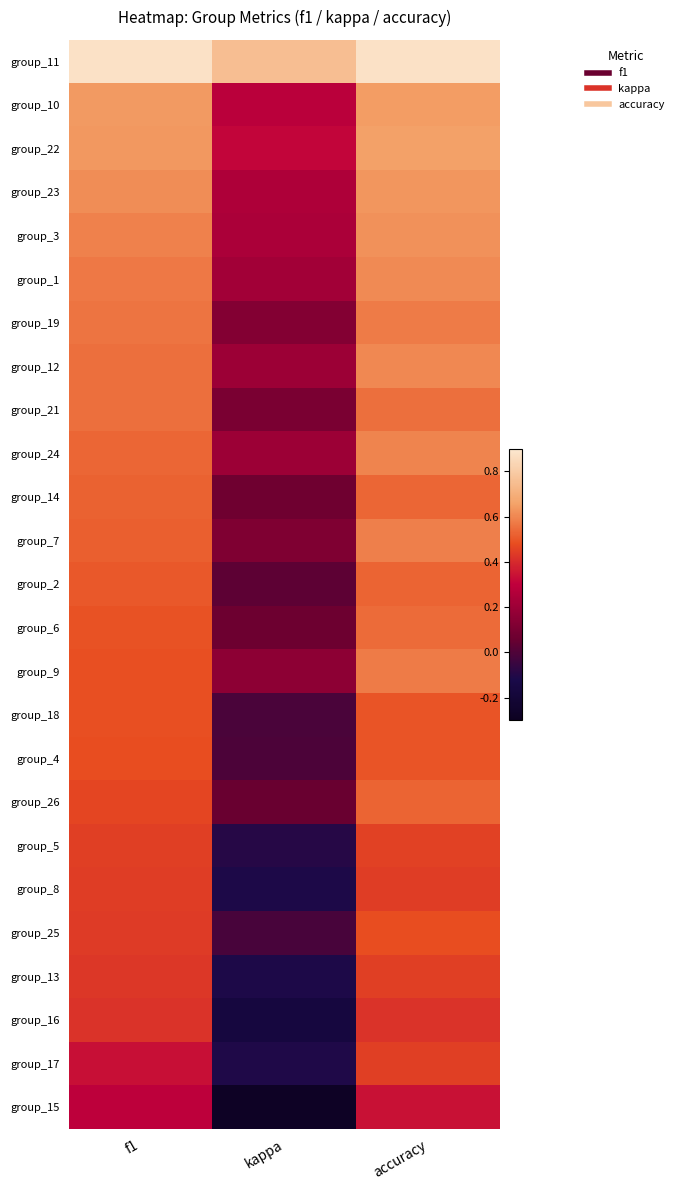

How many categories are shown in the chart?

3